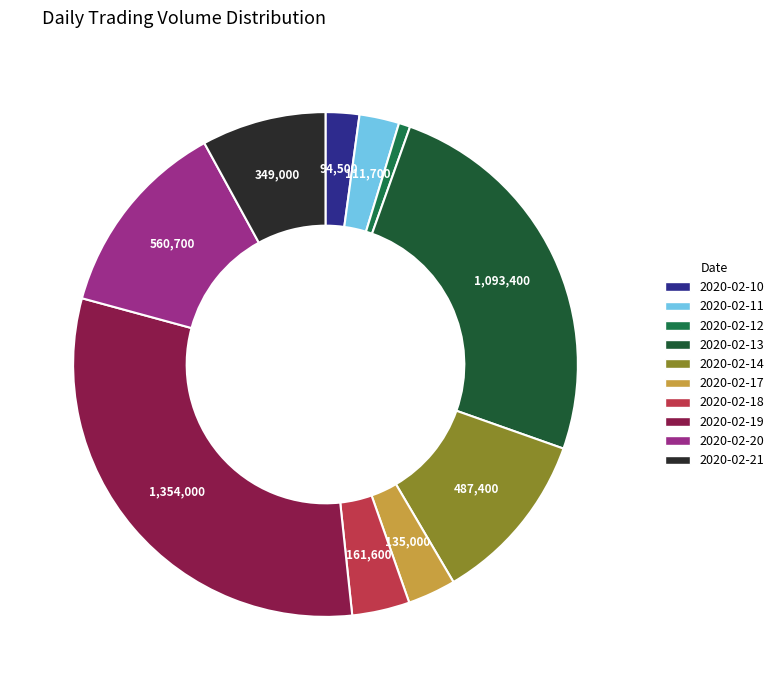

Which has a higher value, 2020-02-21 or 2020-02-13?

2020-02-13